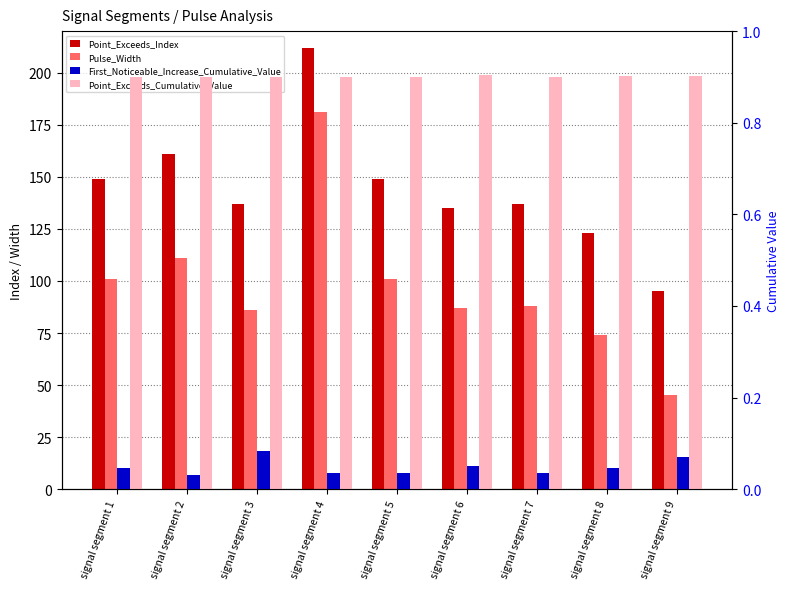

Rank the series by their maximum value, from highest to lowest.

Point_Exceeds_Index, Pulse_Width, Point_Exceeds_Cumulative_Value, First_Noticeable_Increase_Cumulative_Value